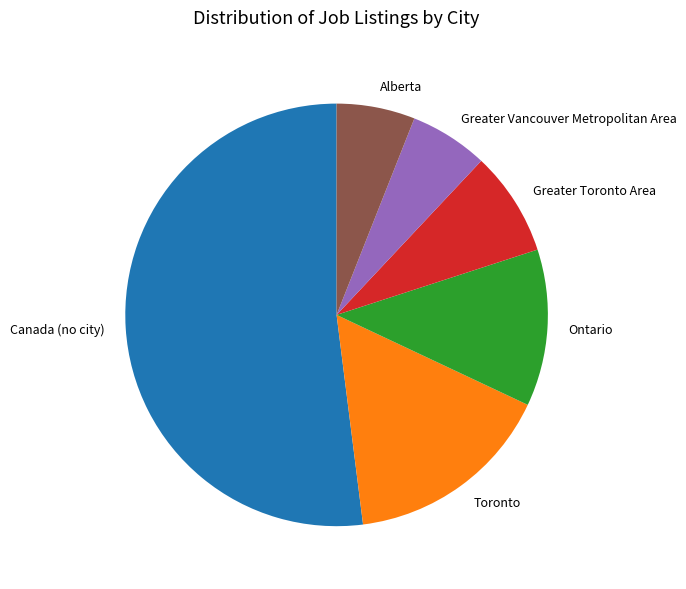

Do Greater Toronto Area and Ontario together represent more than half of the pie?

No